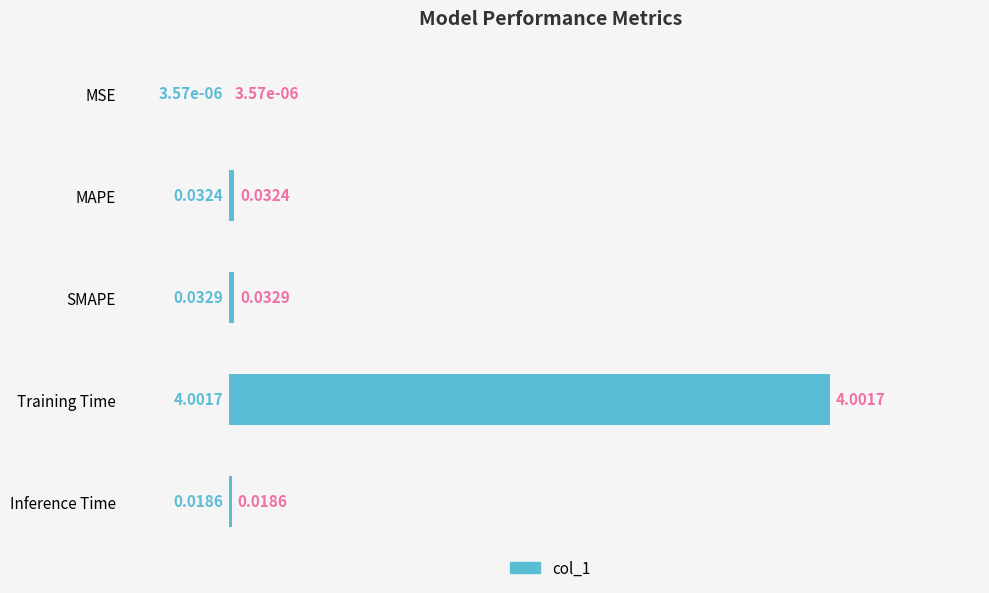

Which category has the highest value across all series?

Training Time